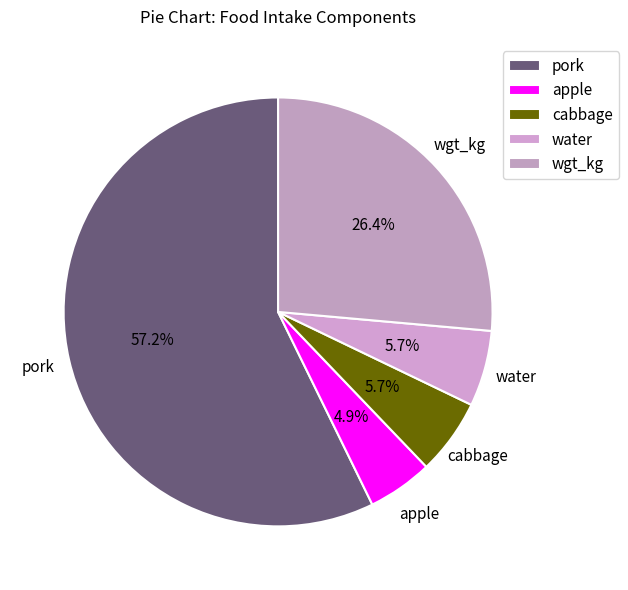

Which category has the biggest portion of the pie?

pork